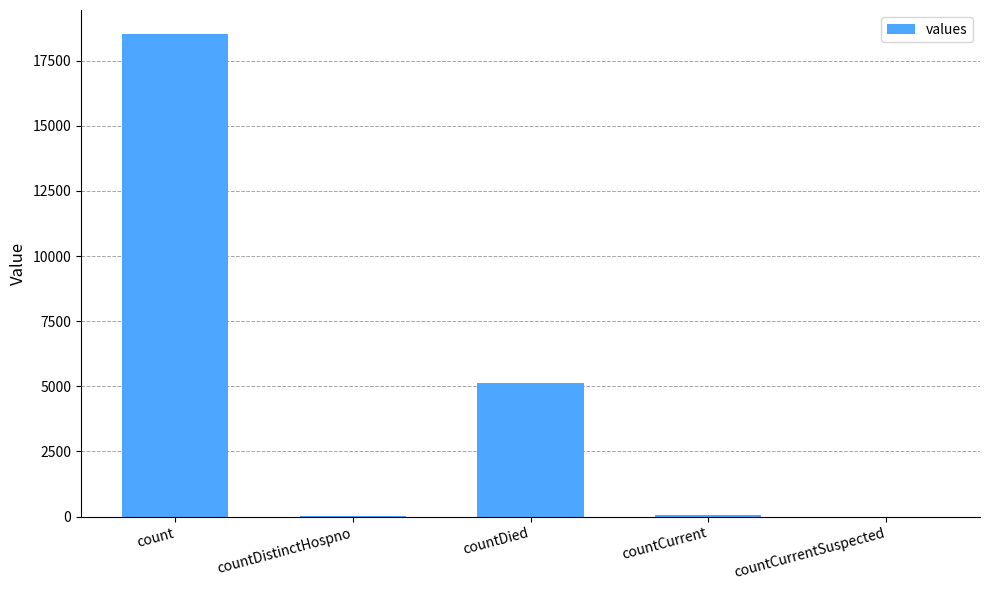

At which label is the value closest to 9258?

countDied